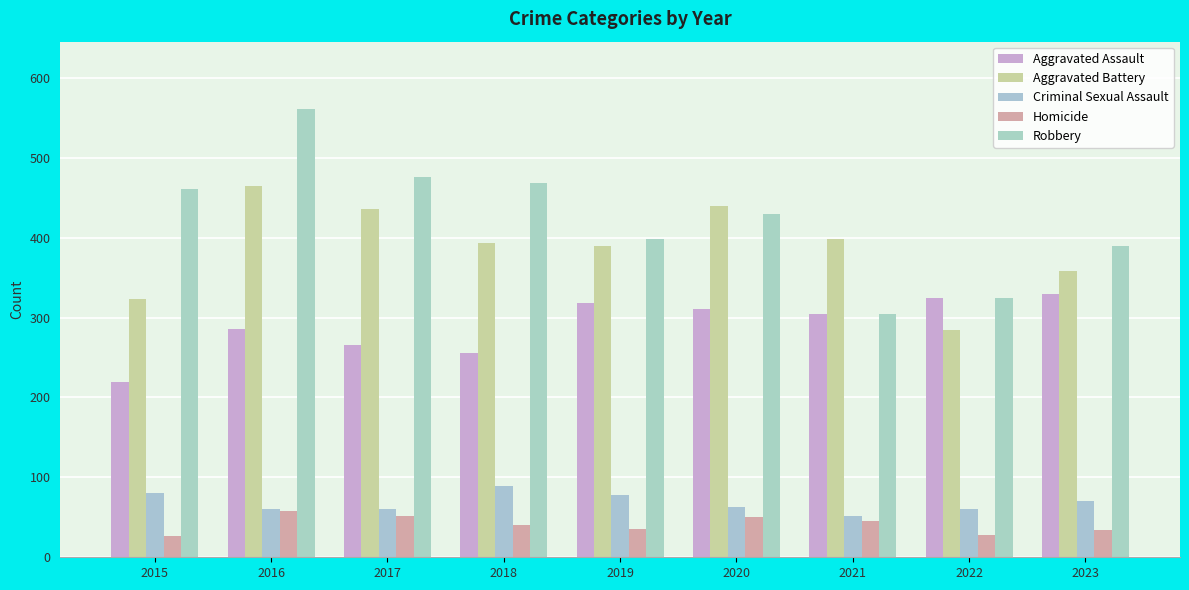

What is the average value of the Aggravated Battery series?

387